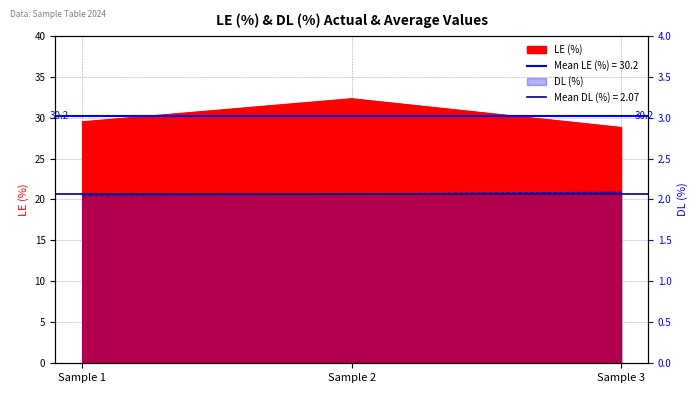

What is the greatest value displayed?

32.3